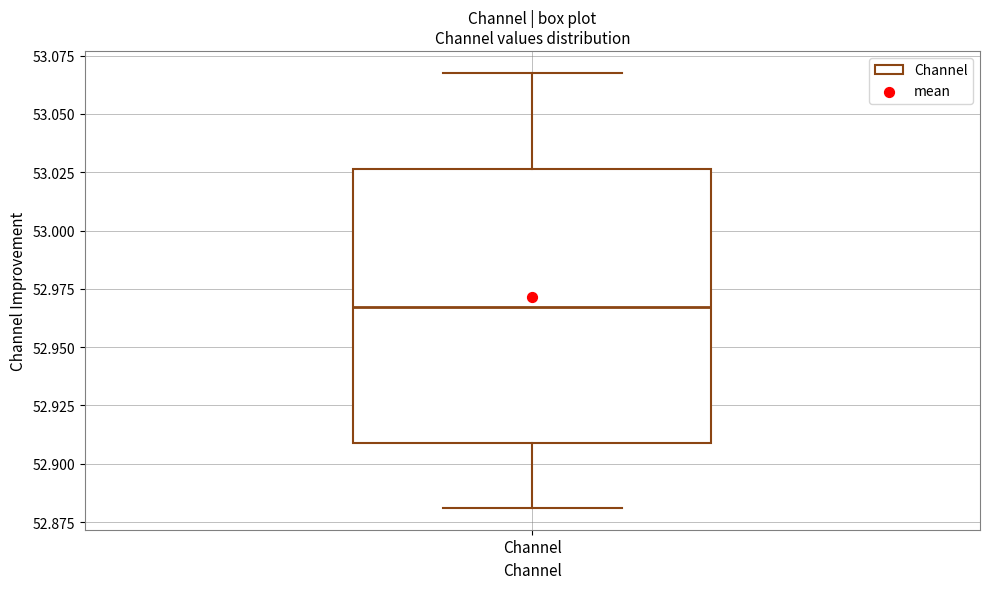

Where does the upper whisker of the box for Channel end on the y-axis? The values are not printed on the chart, so give them approximately, as read against the axis.

53.070